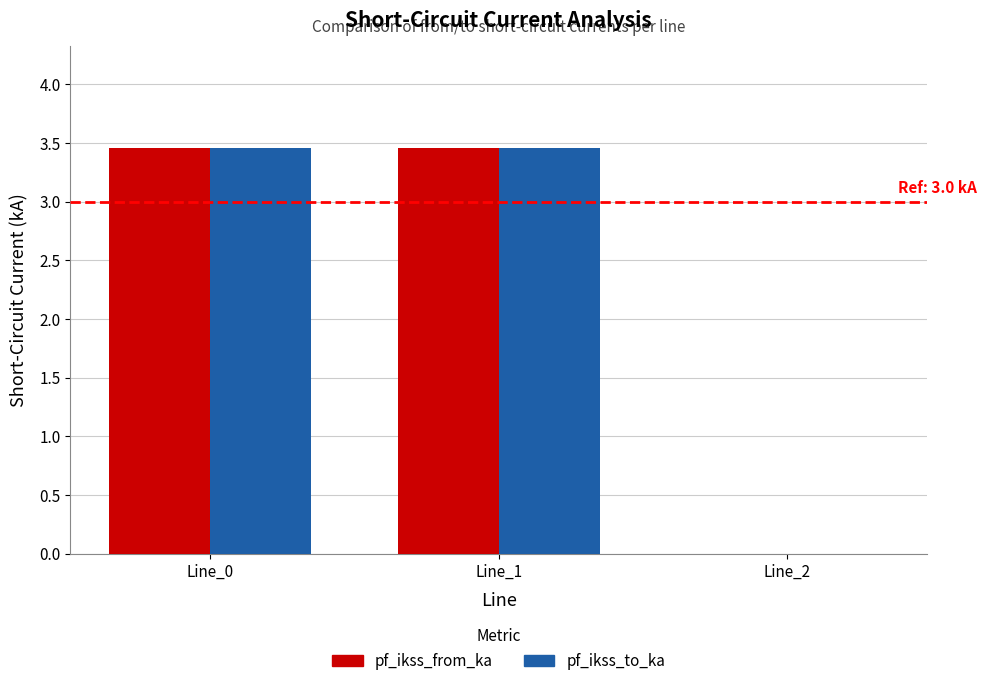

What are all the series names shown in the legend?

pf_ikss_from_ka, pf_ikss_to_ka